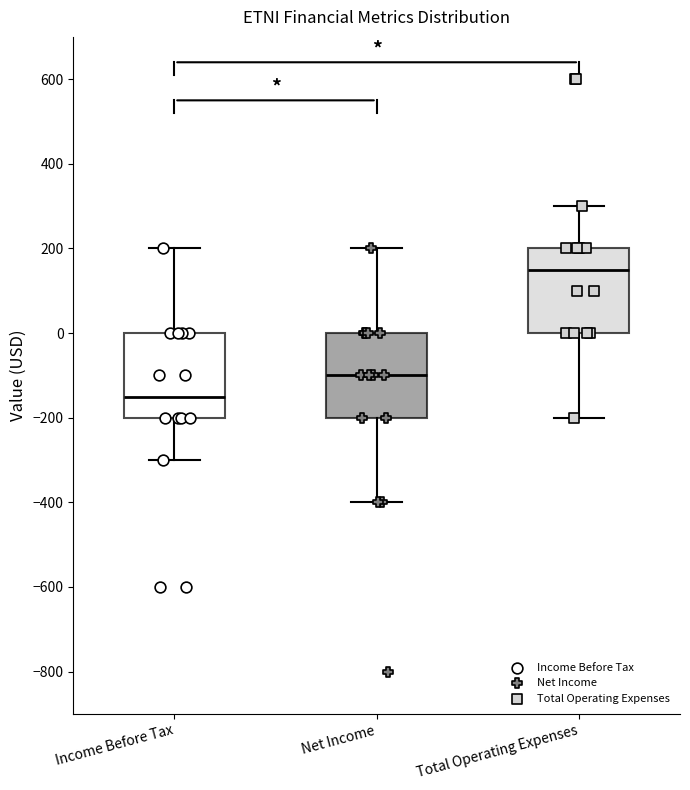

Reading left to right, transcribe this box plot: for each box, give where its median line is, the range the box spans, and where its two whiskers end, as read against the y-axis. The values are not printed on the chart, so give them approximately, as read against the axis.

Income Before Tax: median -140, box -200 to 0, whiskers -300 to 200
Net Income: median -100, box -200 to 0, whiskers -400 to 200
Total Operating Expenses: median 160, box 0 to 200, whiskers -200 to 300